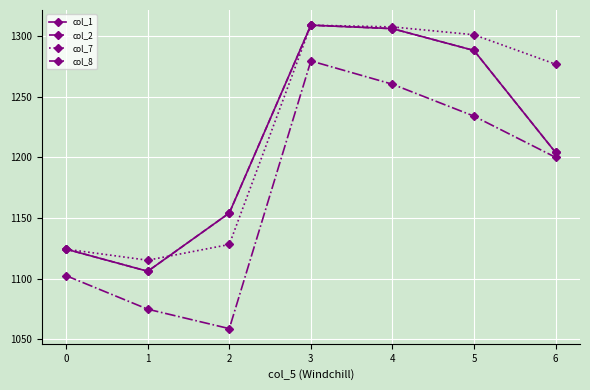

What is the difference between the maximum and minimum values in the col_8 series?

220.5